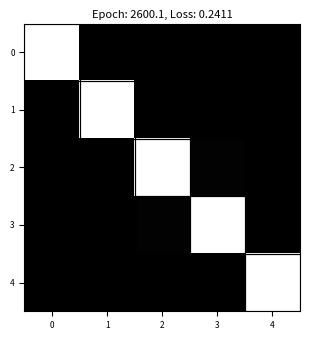

What is the greatest value displayed?

1.0